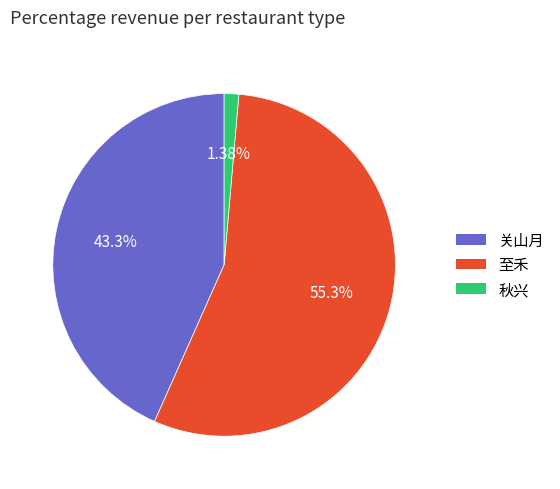

Is there a majority slice in this chart?

Yes